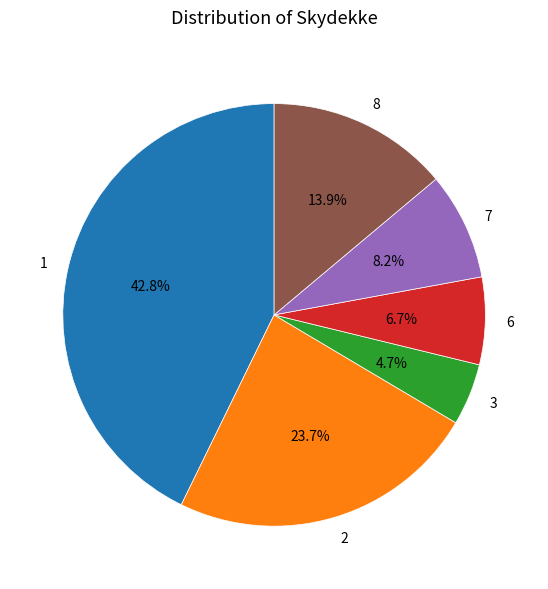

What is the total percentage of 6 and 3?

11.4%